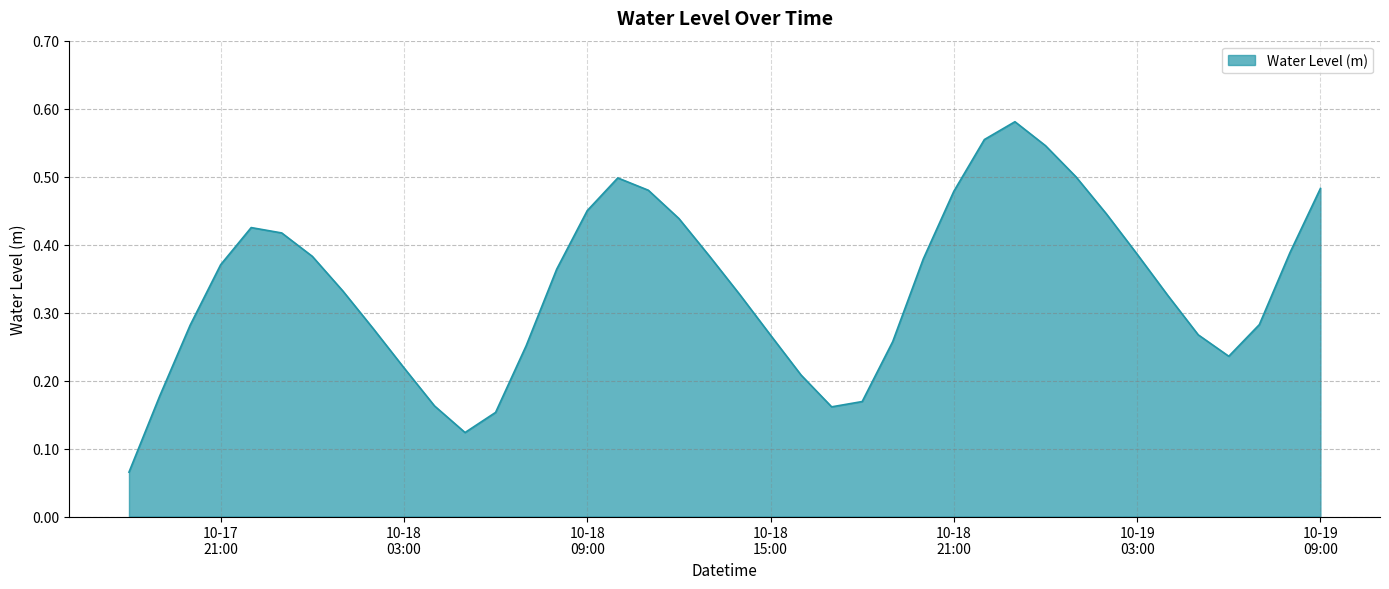

What is the average value?

0.3